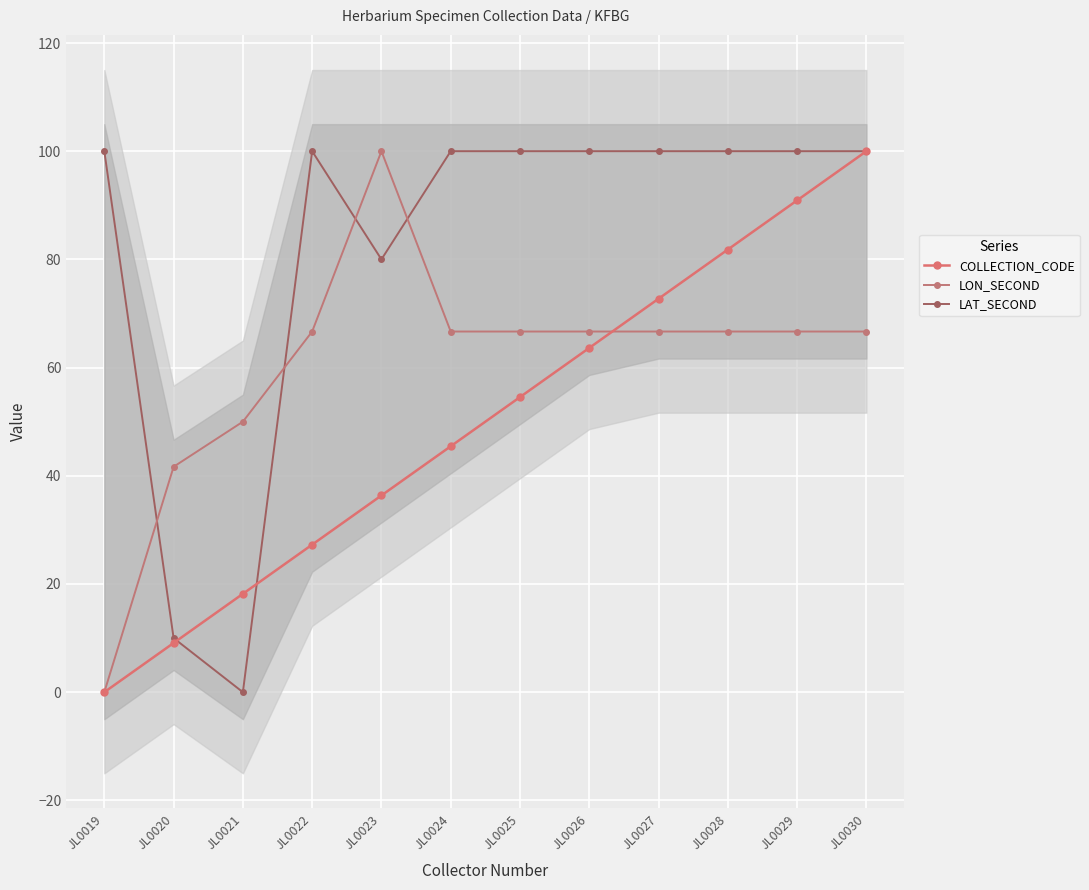

Reading left to right, transcribe all the data shown in this chart.

COLLECTION_CODE: 0.0	9.1	18.2	27.3	36.4	45.5	54.5	63.6	72.7	81.8	90.9	100.0
LON_SECOND: 0.0	41.7	50.0	66.7	100.0	66.7	66.7	66.7	66.7	66.7	66.7	66.7
LAT_SECOND: 100.0	10.0	0.0	100.0	80.0	100.0	100.0	100.0	100.0	100.0	100.0	100.0